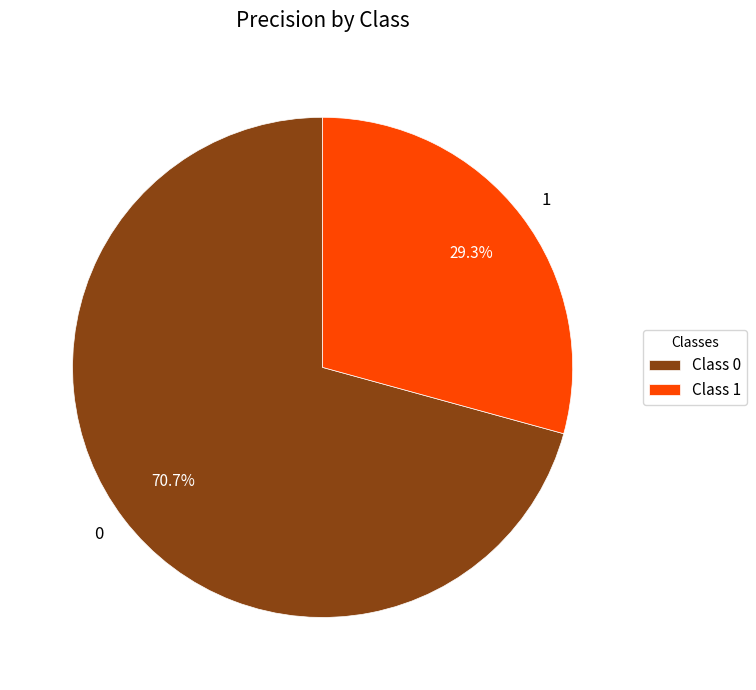

Do 0 and 1 together represent more than half of the pie?

Yes